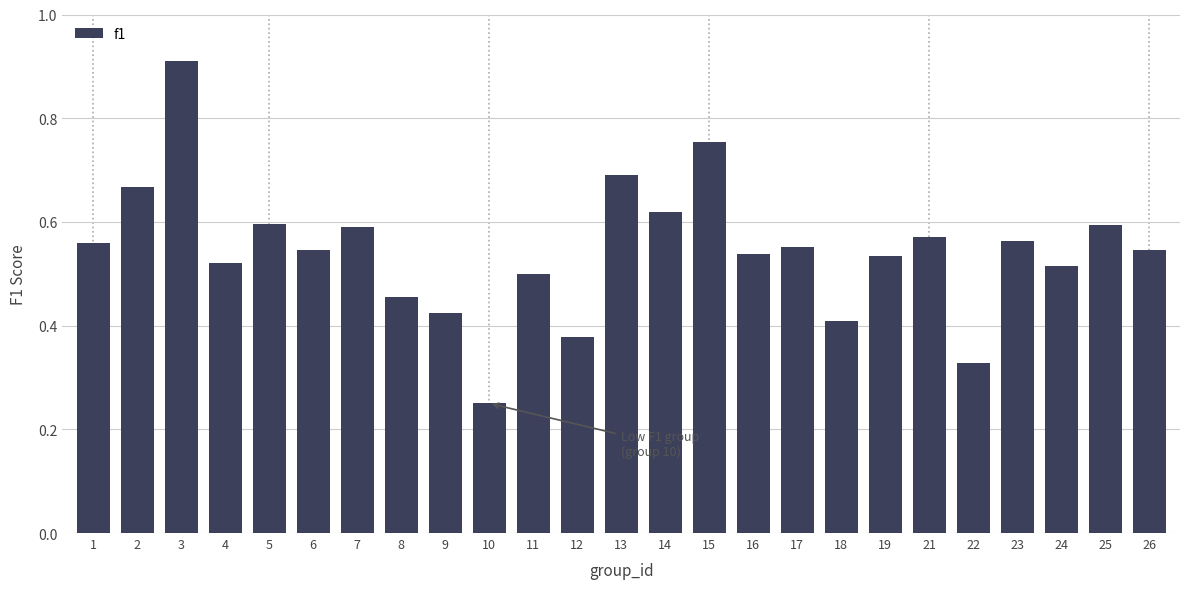

Which category has the lowest value across all series?

10